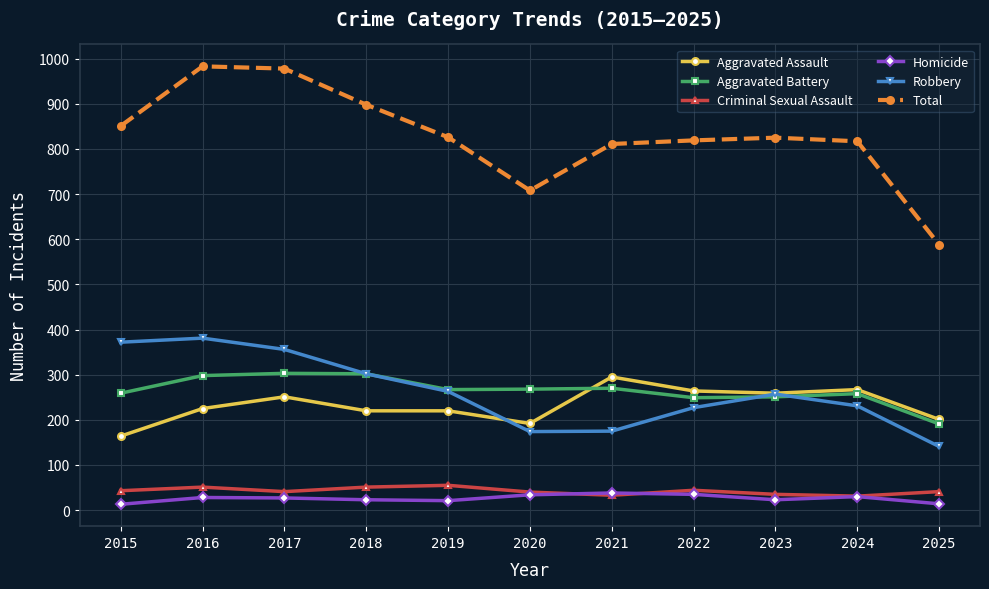

What is the difference between the highest and lowest values at 2022?

784